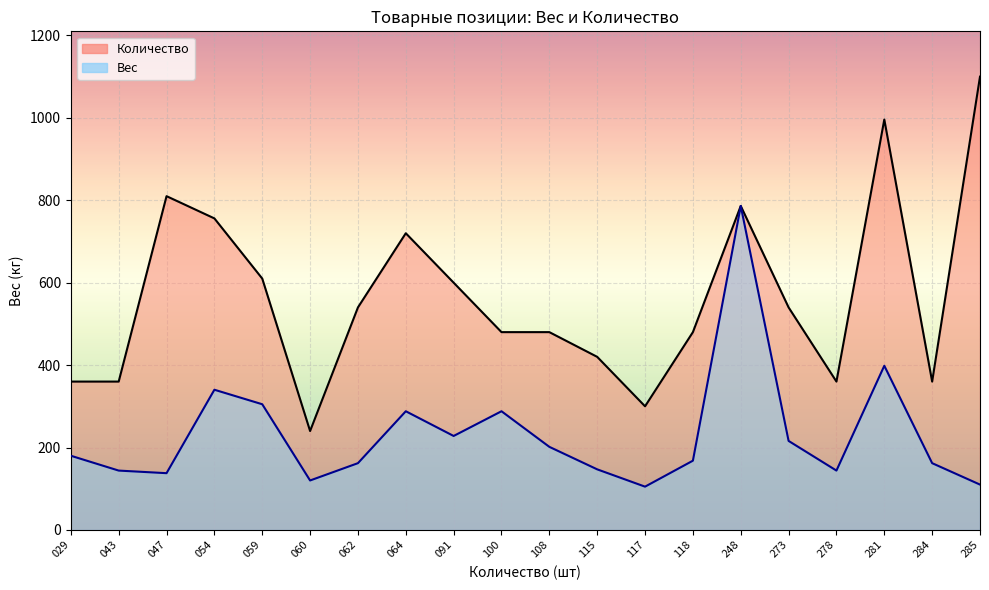

What is the value of the Вес point at the 20th from the left?

110.0